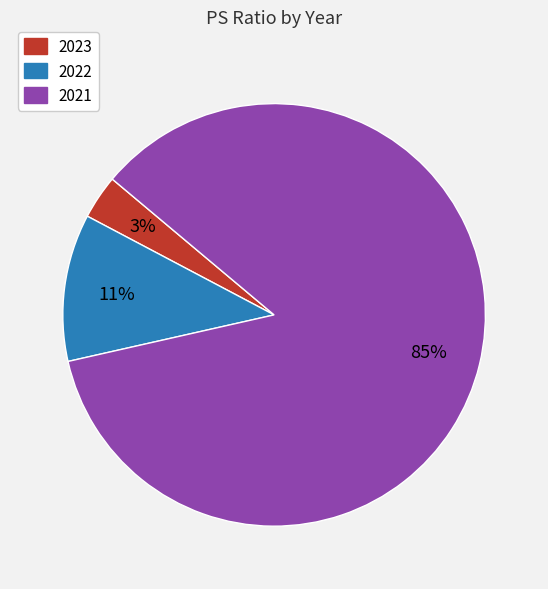

To the nearest percent, what percentage of the pie is 2023?

3%